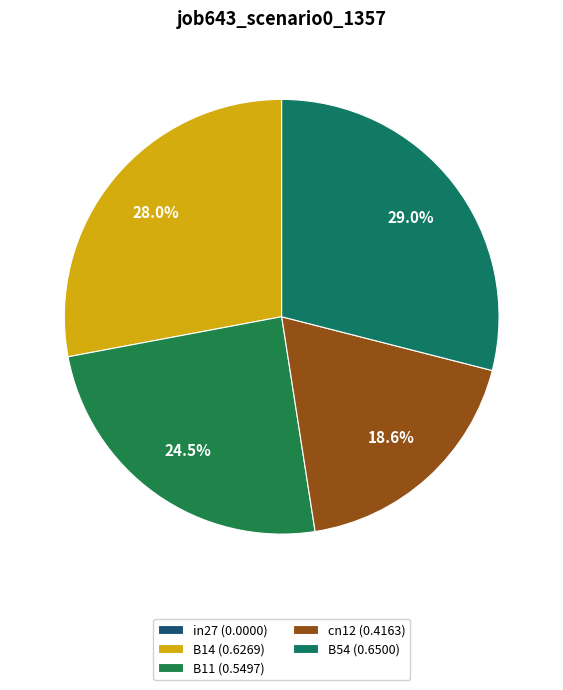

How much of the chart is everything except cn12?

81.4%